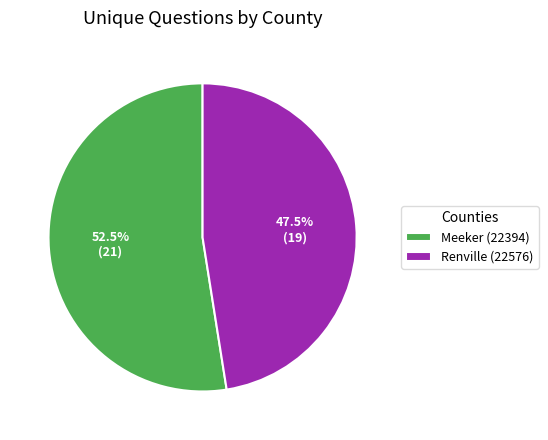

The Renville (22576) slice represents 39% of the pie. True or false?

False